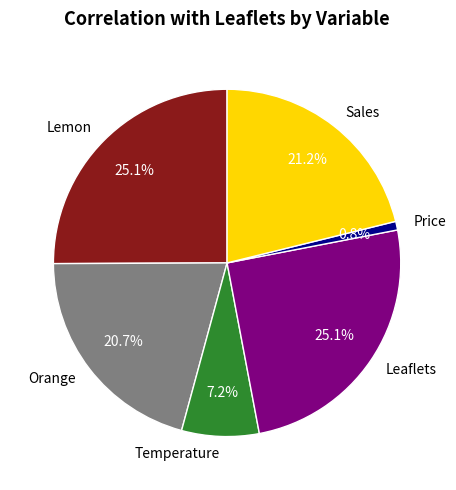

How many slices are in this pie chart?

6